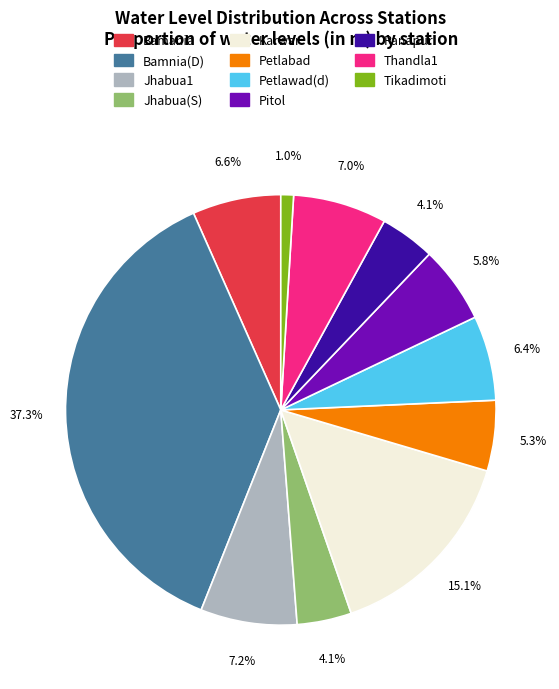

Which category has the biggest portion of the pie?

Bamnia(D)